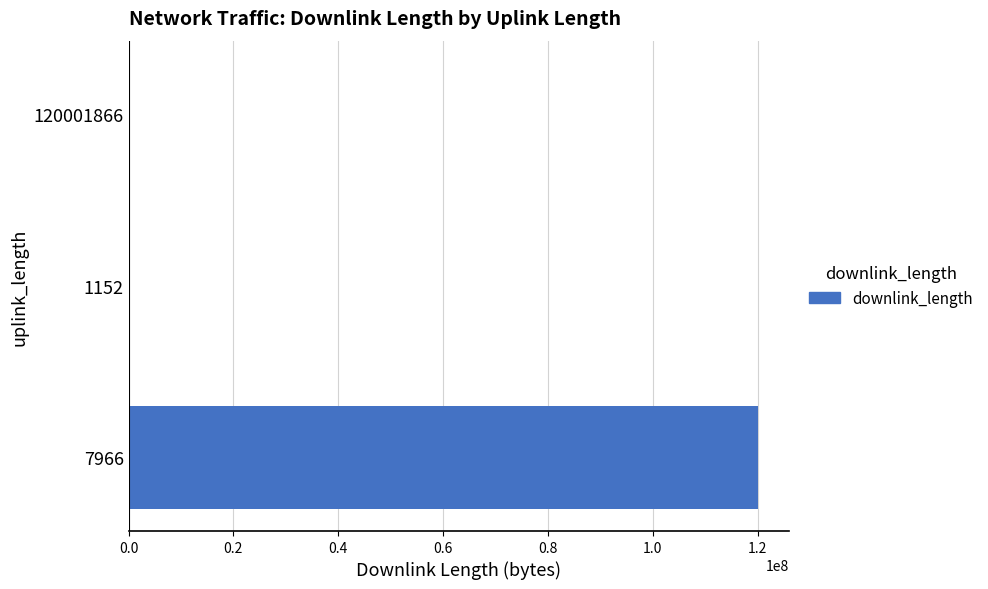

What is the sum of all values?

120009318